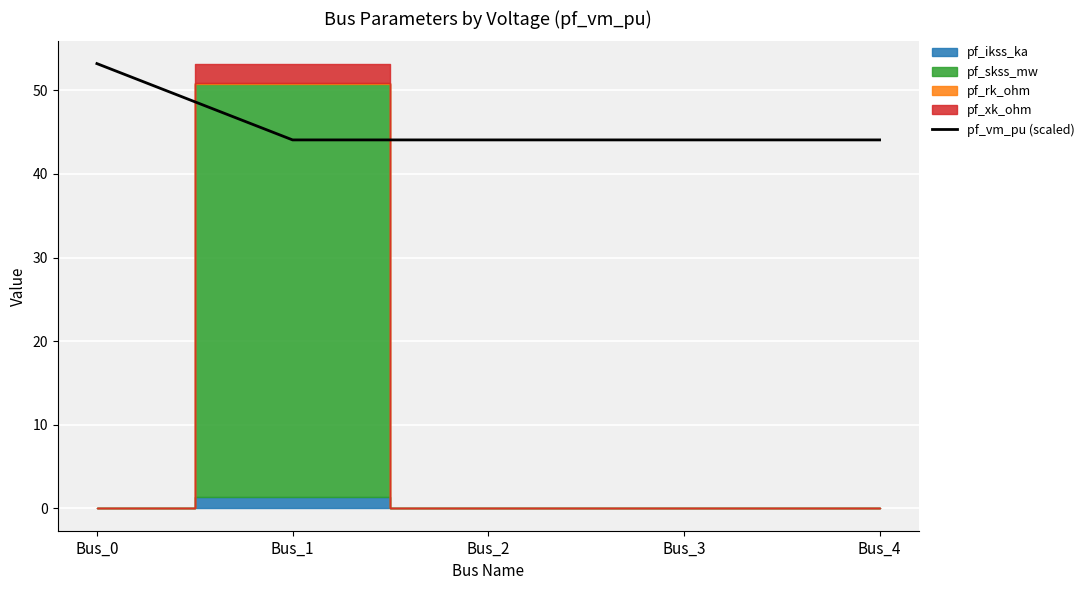

How many lines are shown in the chart?

1